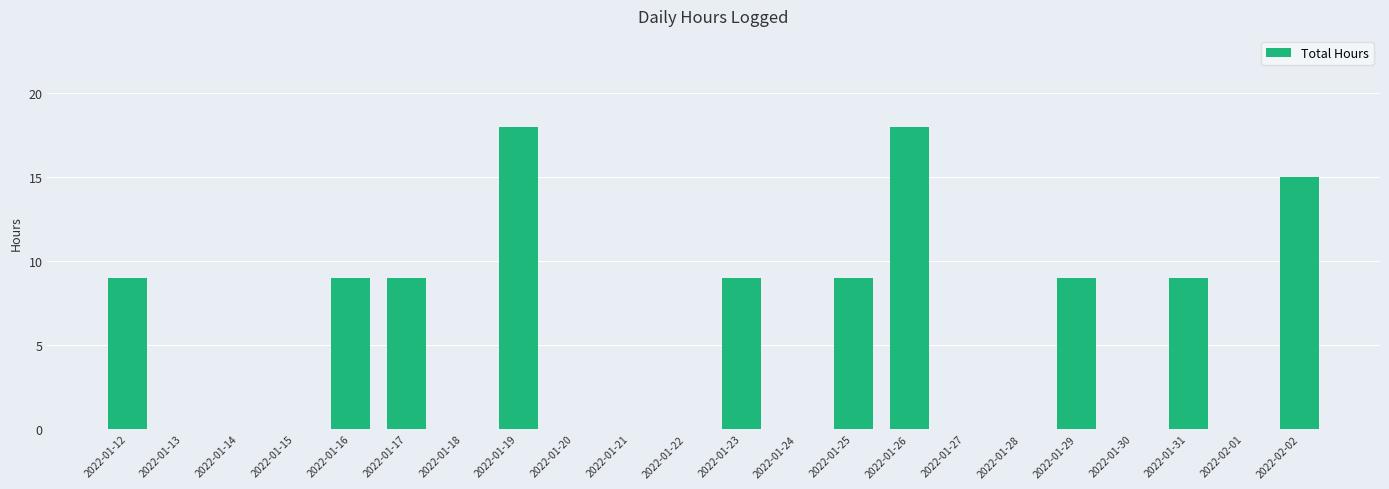

The value at 2022-01-19 is 8. True or false?

False